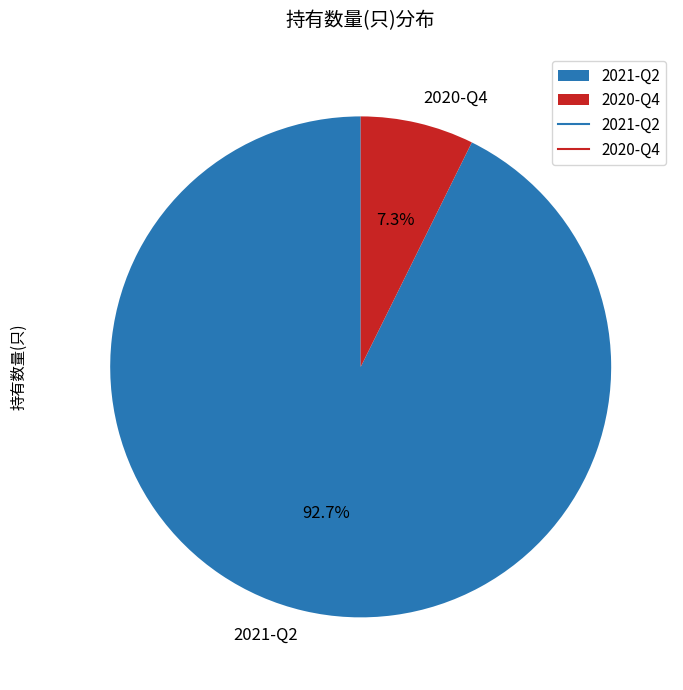

What is the ratio of the value at 2021-Q2 to the value at 2020-Q4?

12.7